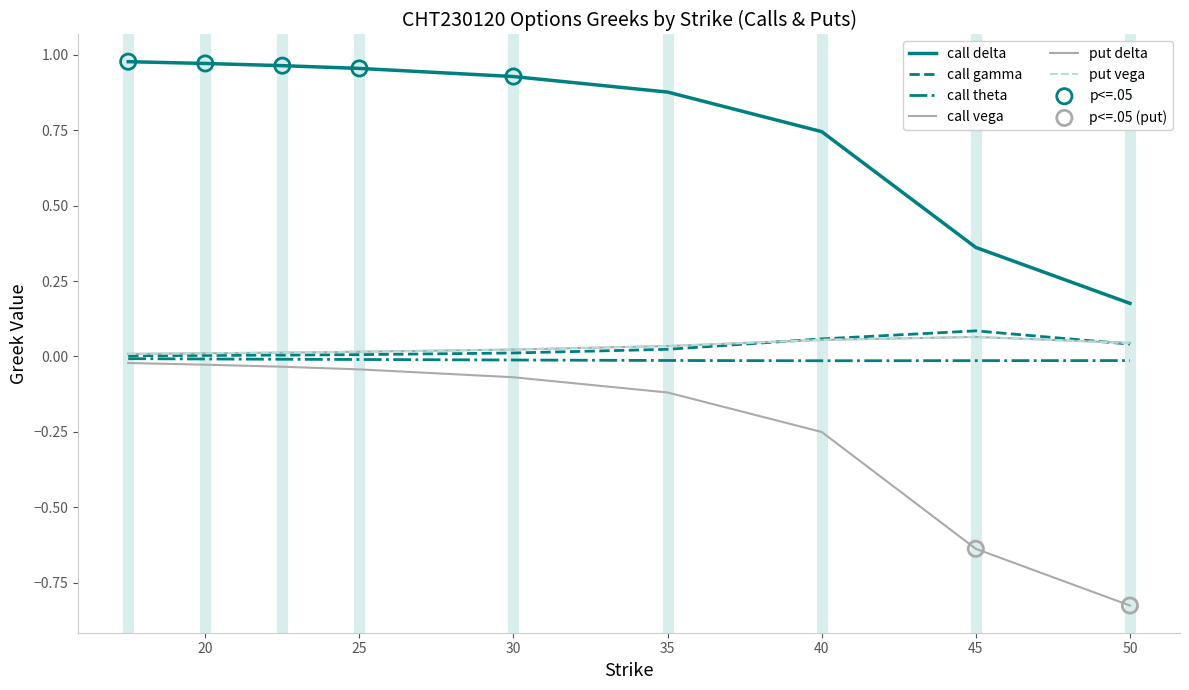

At how many categories does at least one series exceed 0?

9